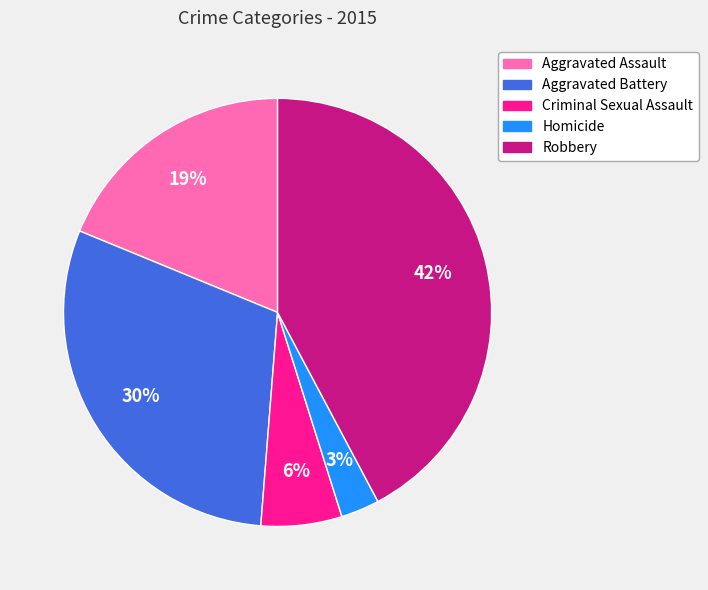

Is it true that Aggravated Battery is 24% of the pie?

False